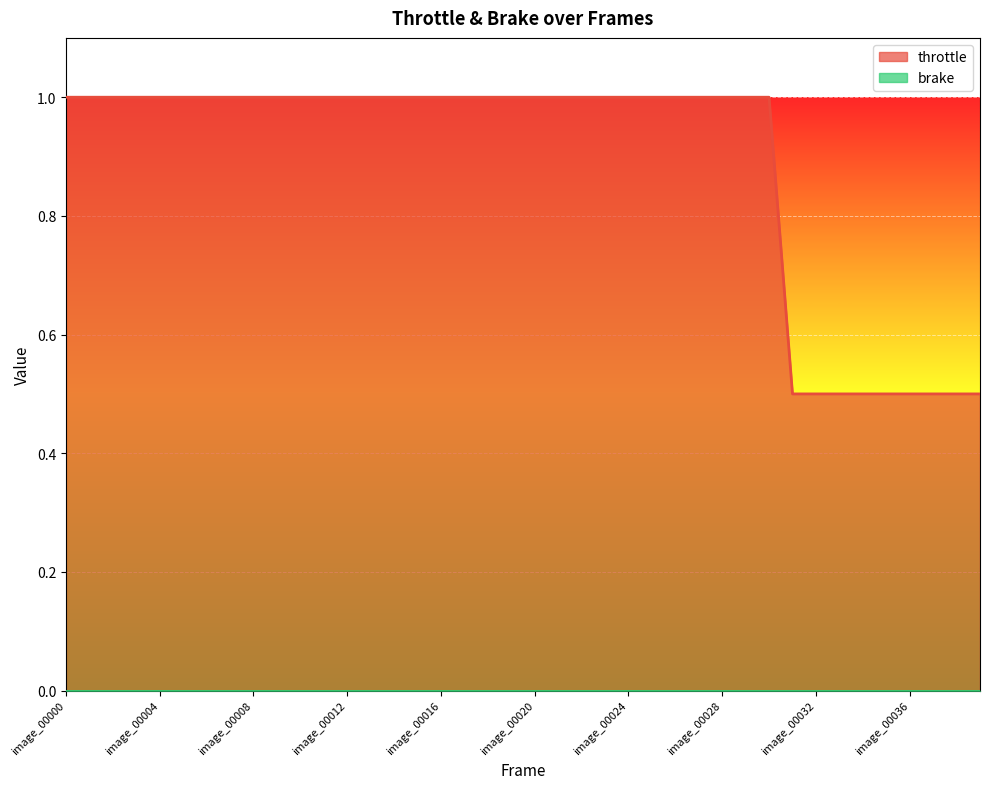

The value at image_00008 is 1.7. True or false?

False